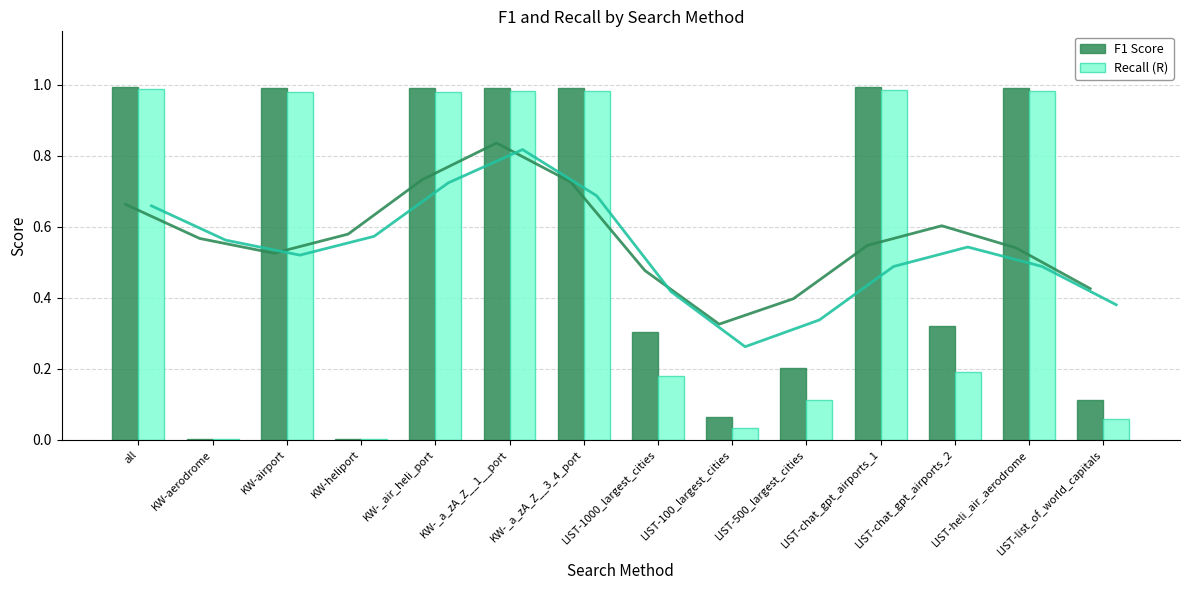

Reading left to right, extract all data points from this chart.

F1 Score: all=1.0	KW-aerodrome=0.0	KW-airport=1.0	KW-heliport=0.0	KW-_air_heli_port=1.0	KW-_a_zA_Z__1__port=1.0	KW-_a_zA_Z__3_4_port=1.0	LIST-1000_largest_cities=0.3	LIST-100_largest_cities=0.1	LIST-500_largest_cities=0.2	LIST-chat_gpt_airports_1=1.0	LIST-chat_gpt_airports_2=0.3	LIST-heli_air_aerodrome=1.0	LIST-list_of_world_capitals=0.1
Recall (R): all=1.0	KW-aerodrome=0.0	KW-airport=1.0	KW-heliport=0.0	KW-_air_heli_port=1.0	KW-_a_zA_Z__1__port=1.0	KW-_a_zA_Z__3_4_port=1.0	LIST-1000_largest_cities=0.2	LIST-100_largest_cities=0.0	LIST-500_largest_cities=0.1	LIST-chat_gpt_airports_1=1.0	LIST-chat_gpt_airports_2=0.2	LIST-heli_air_aerodrome=1.0	LIST-list_of_world_capitals=0.1